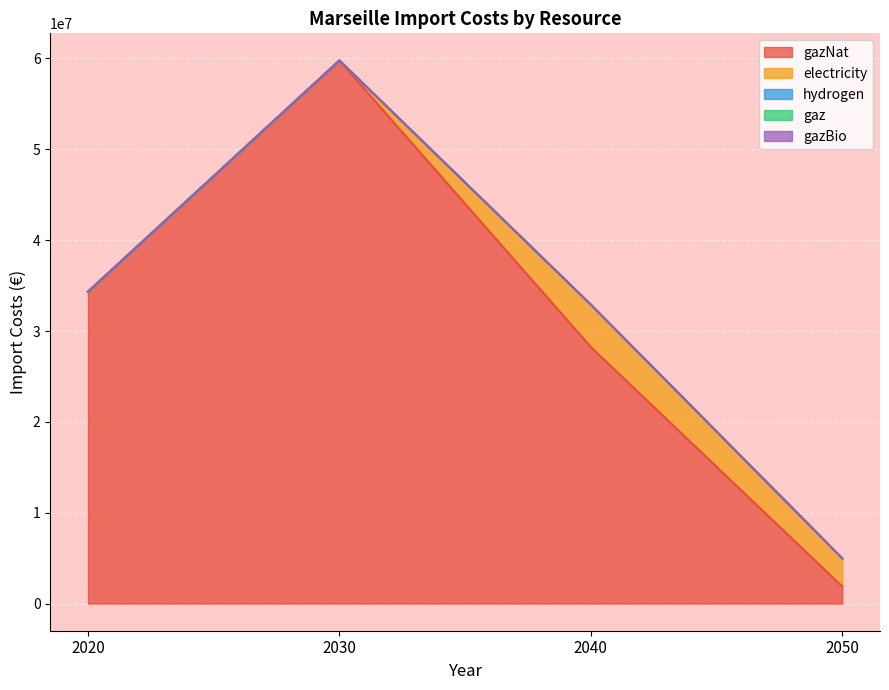

The gaz series shows 0.0 at 2050. True or false?

True